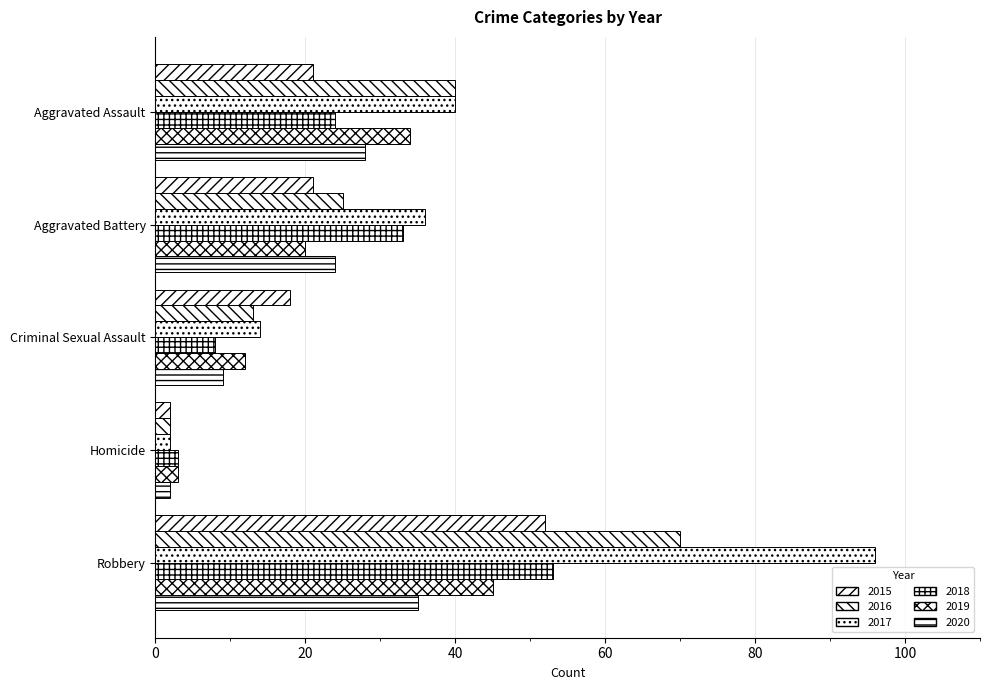

How many series are shown in this chart?

6